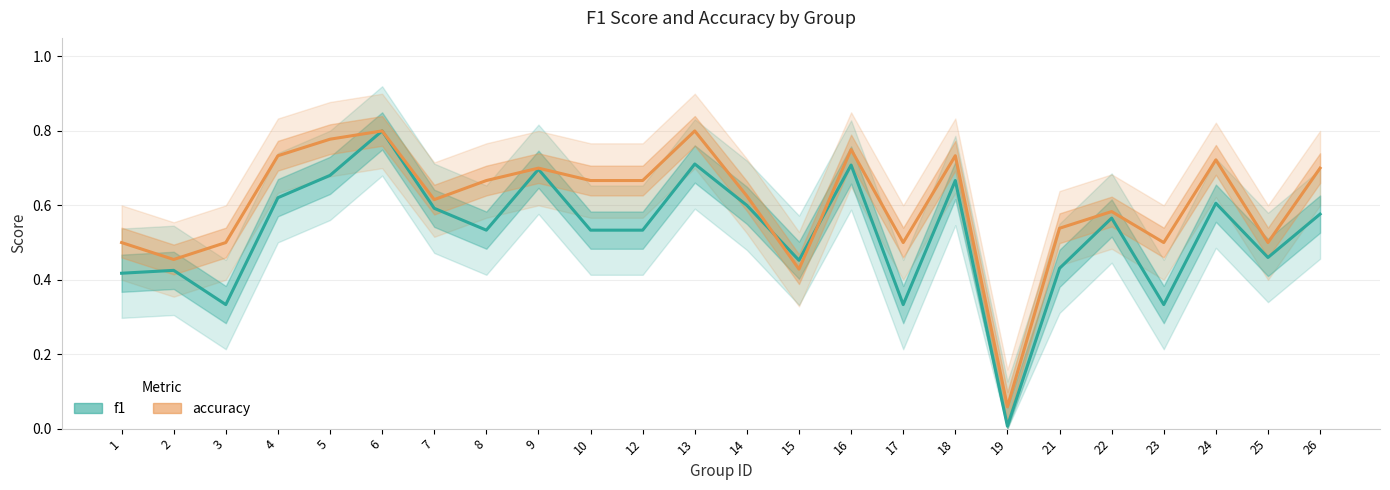

Rank the categories by accuracy value from lowest to highest.

19, 15, 2, 1, 3, 17, 23, 25, 21, 22, 7, 14, 8, 10, 12, 9, 26, 24, 4, 18, 16, 5, 6, 13